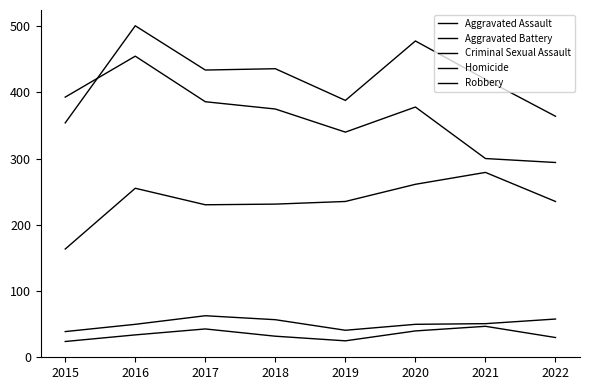

Does the chart have visible grid lines?

No